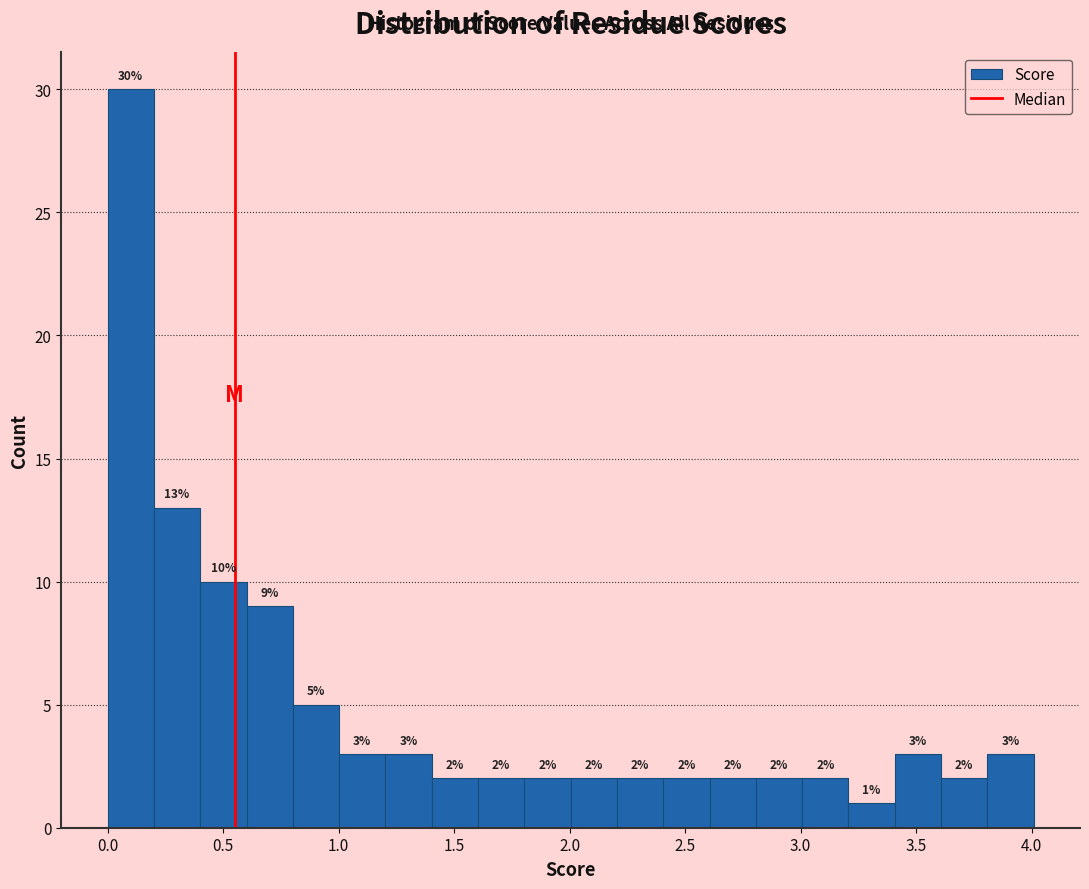

Reading left to right, list every bar in this chart as the range it spans on the x-axis followed by its height. The bar edges are not printed on the chart, so give them approximately, as read against the axis.

0.0 to 0.2: 30
0.2 to 0.4: 13
0.4 to 0.6: 10
0.6 to 0.8: 9
0.8 to 1.0: 5
1.0 to 1.2: 3
1.2 to 1.4: 3
1.4 to 1.6: 2
1.6 to 1.8: 2
1.8 to 2.0: 2
2.0 to 2.2: 2
2.2 to 2.4: 2
2.4 to 2.6: 2
2.6 to 2.8: 2
2.8 to 3.0: 2
3.0 to 3.2: 2
3.2 to 3.4: 1
3.4 to 3.6: 3
3.6 to 3.8: 2
3.8 to 4.0: 3